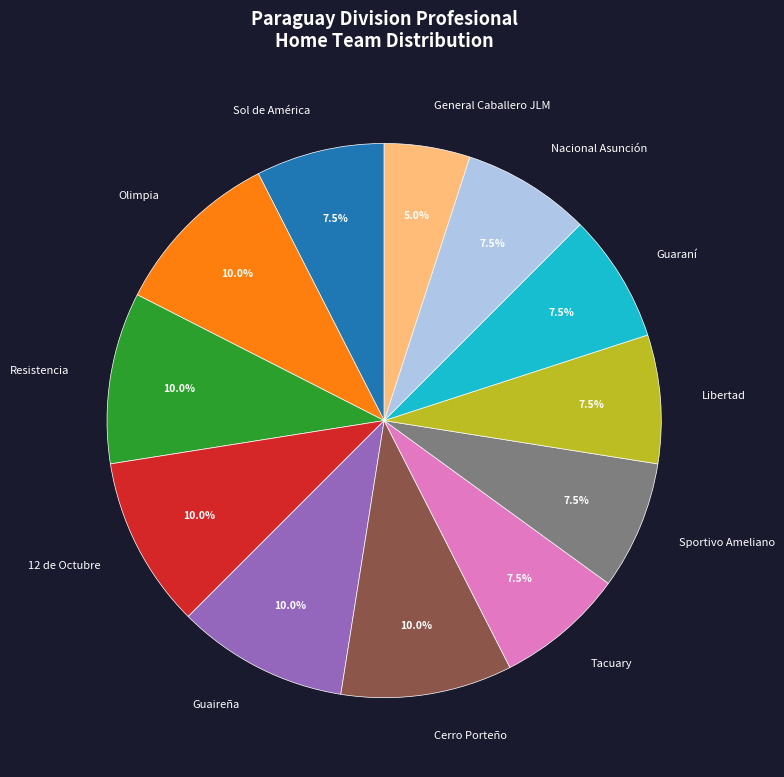

How many segments does this pie chart have?

12